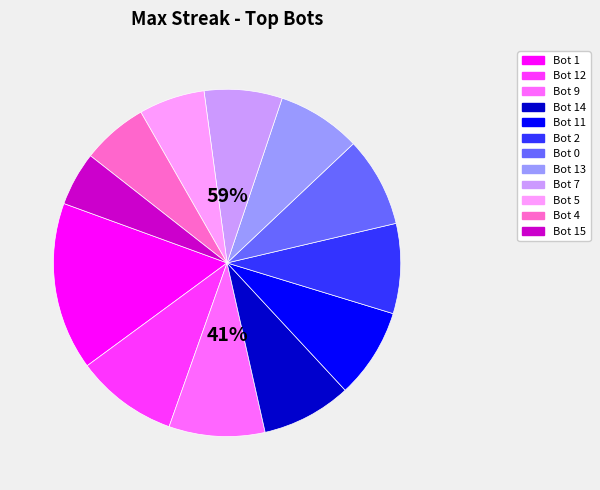

Which slice is the largest?

Bot 1